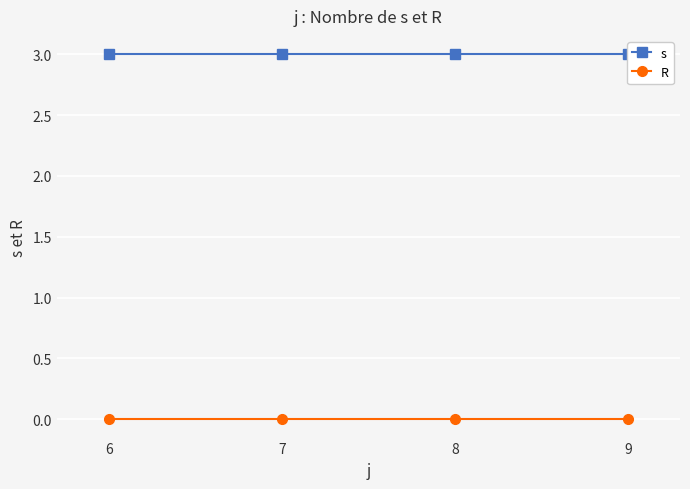

Does the chart display data point markers on the line(s)?

Yes